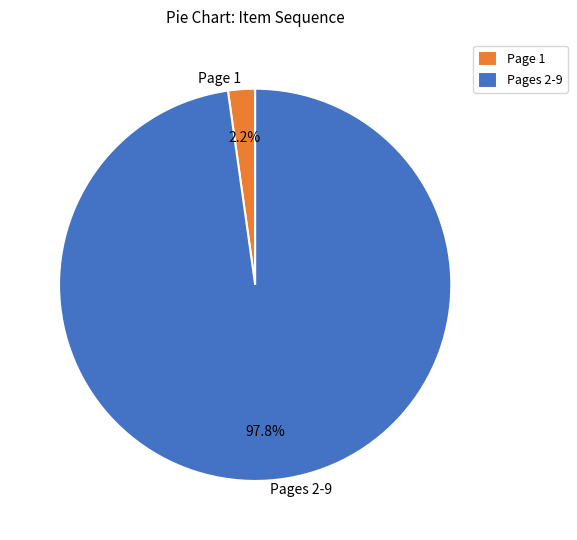

Which has a higher value, Pages 2-9 or Page 1?

Pages 2-9